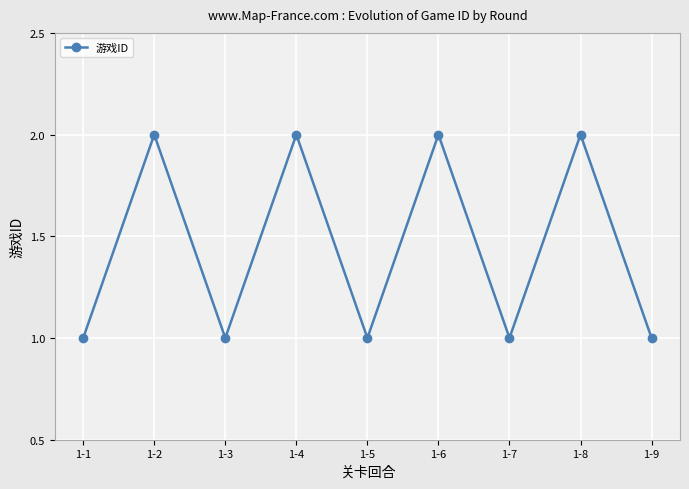

What is the difference between the maximum and minimum values?

1